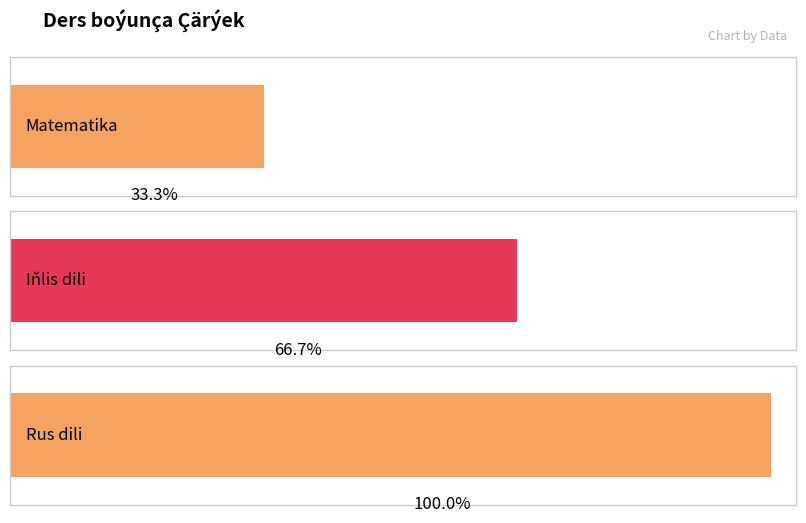

What position from the right is Rus dili?

1